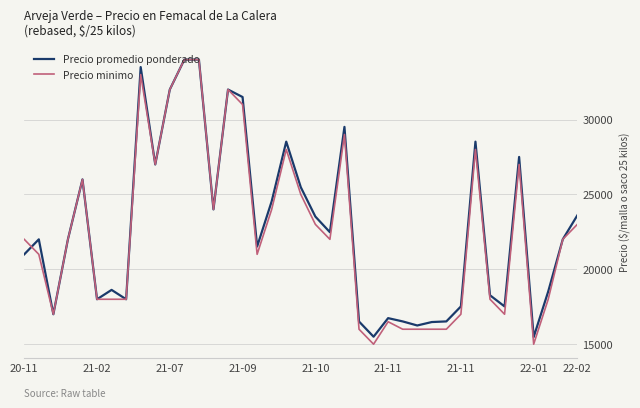

What are all the series names shown in the legend?

Precio promedio ponderado, Precio minimo